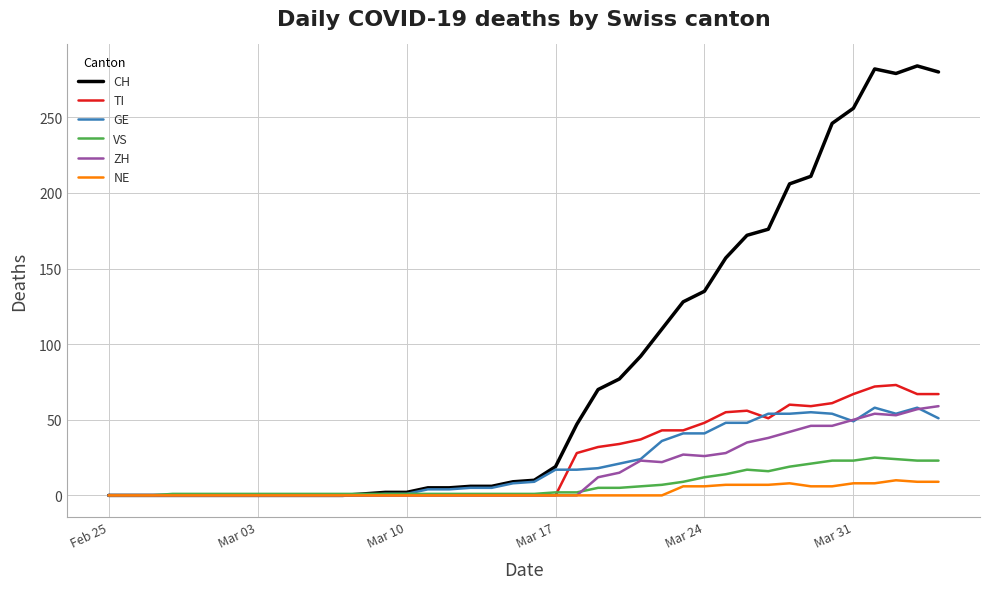

Which series has the largest total across all categories?

CH